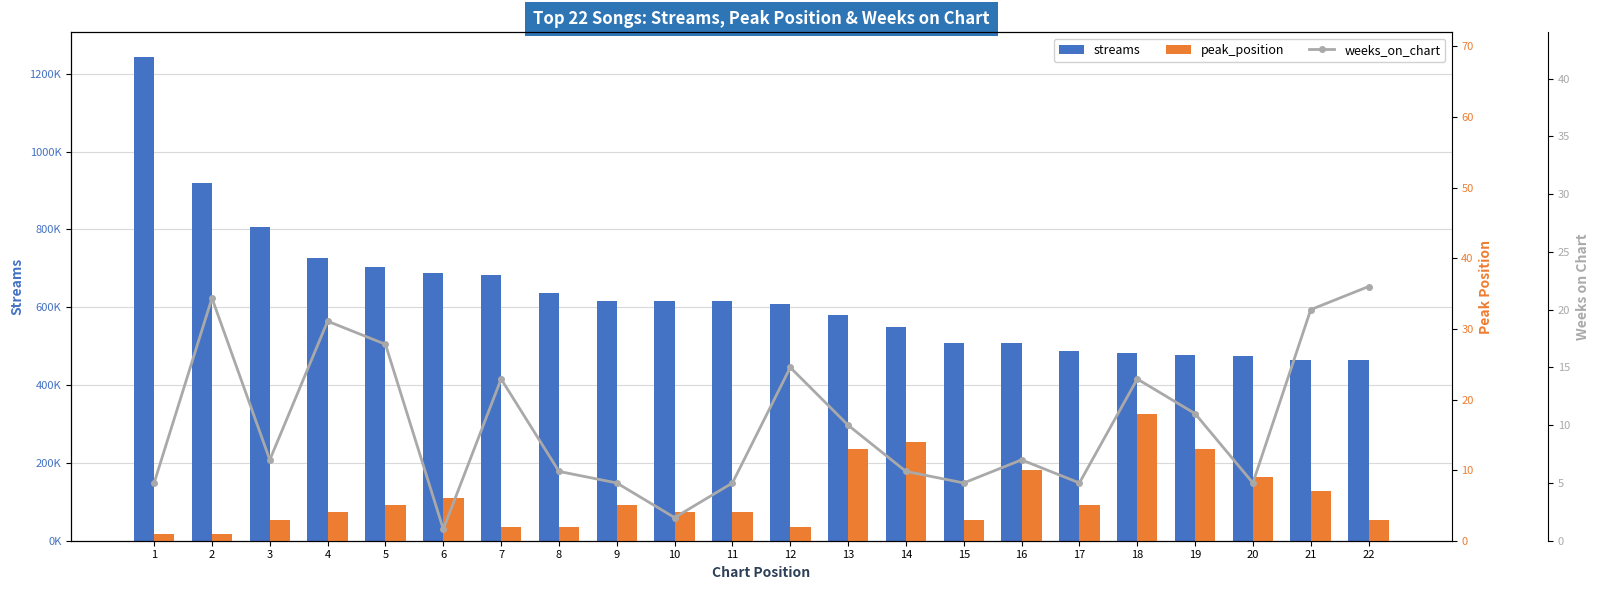

What value does the streams series have at 3, to the nearest 50?

805050